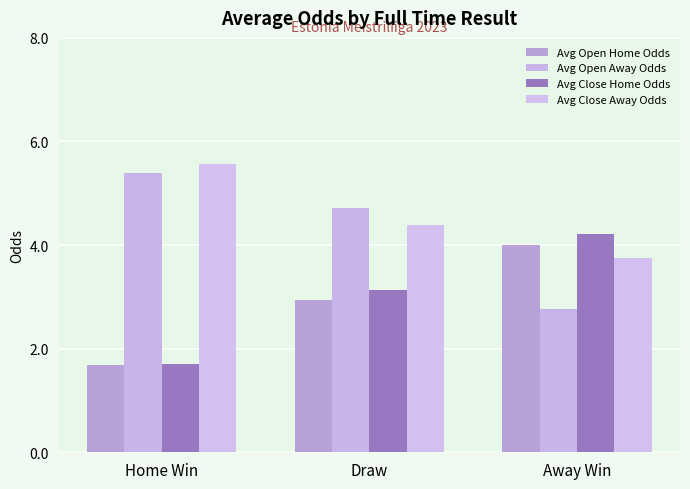

At which label does Avg Close Home Odds first exceed 3?

Draw